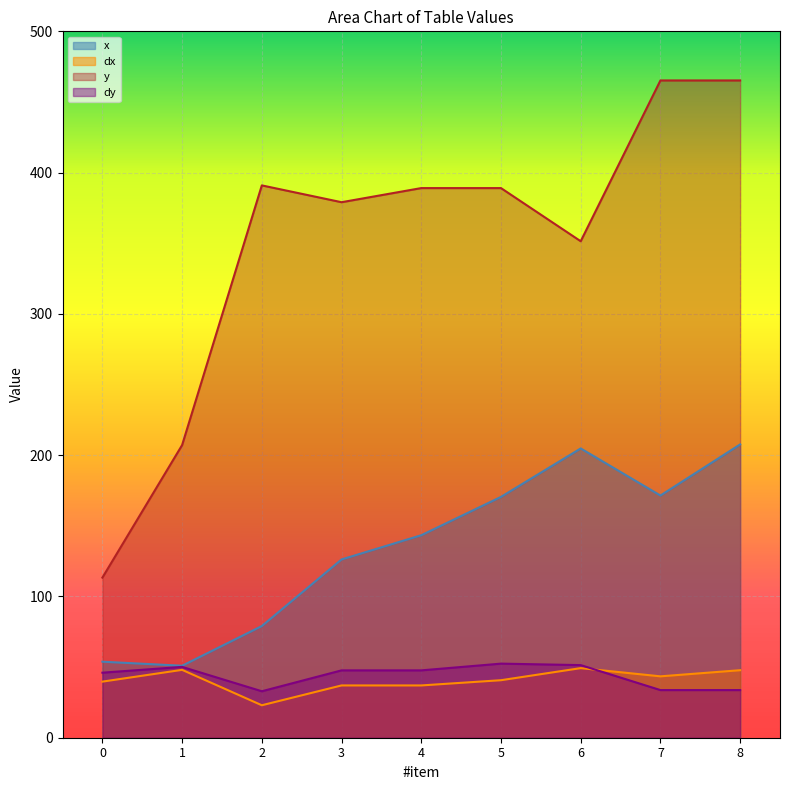

How many values in the dy series are below 47?

4